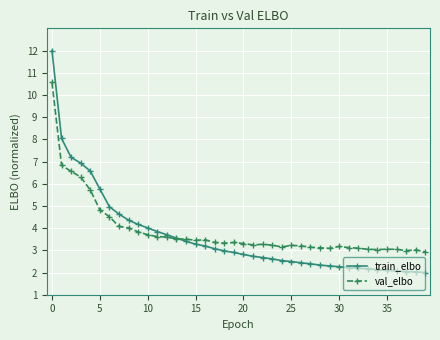

Which series has the widest spread of values?

train_elbo